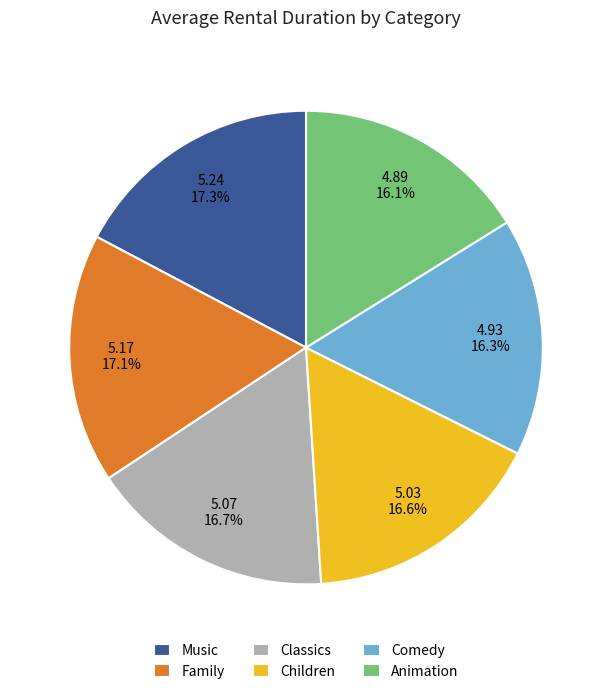

What percentage is NOT represented by Children?

83.4%